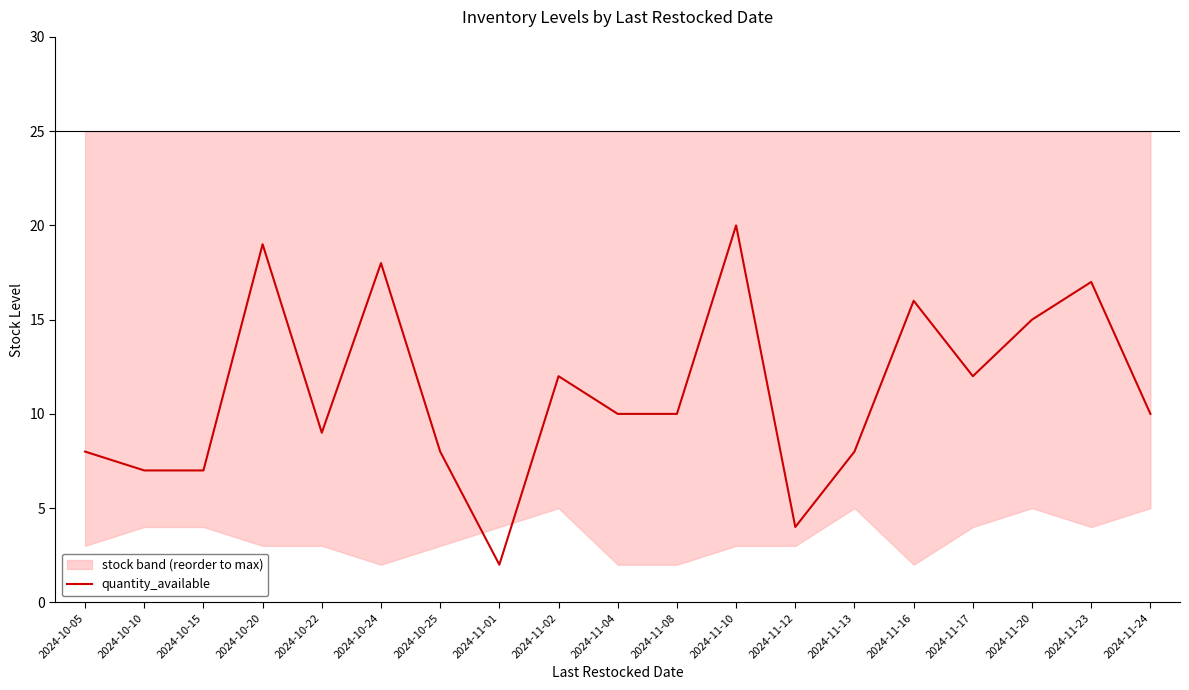

How many interior local valleys (lower than both neighbors) does the data have?

4